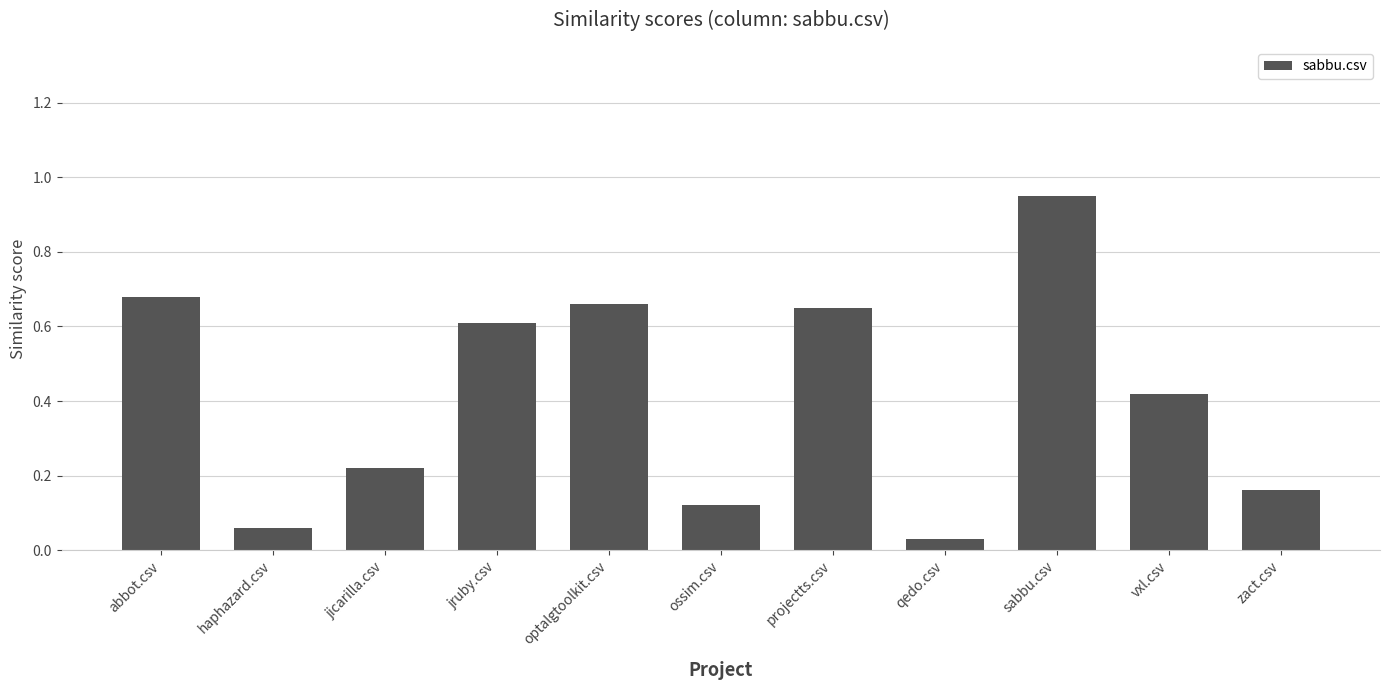

What position from the right is optalgtoolkit.csv?

7